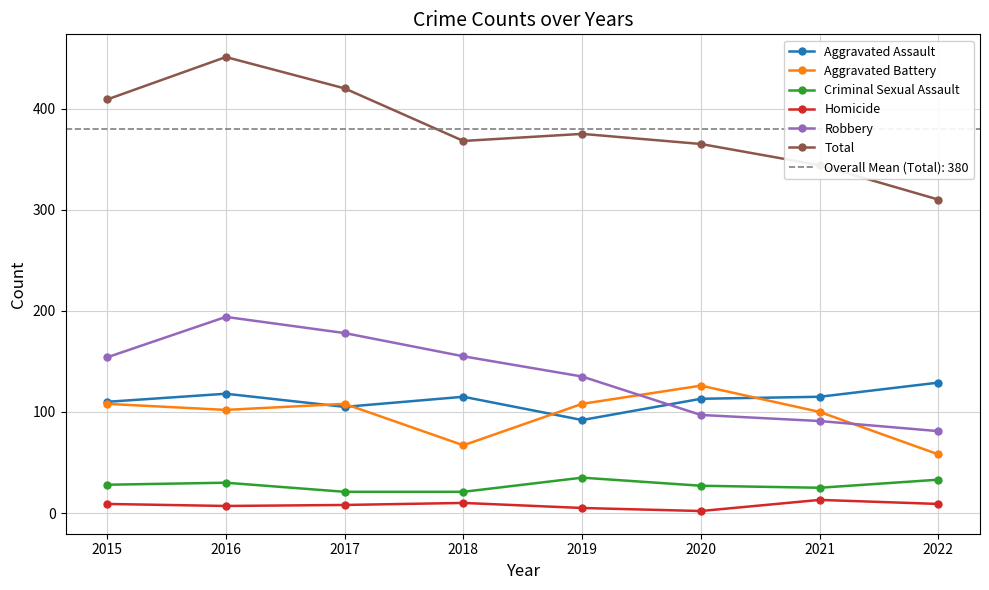

At which category does Criminal Sexual Assault reach its first local peak?

2016